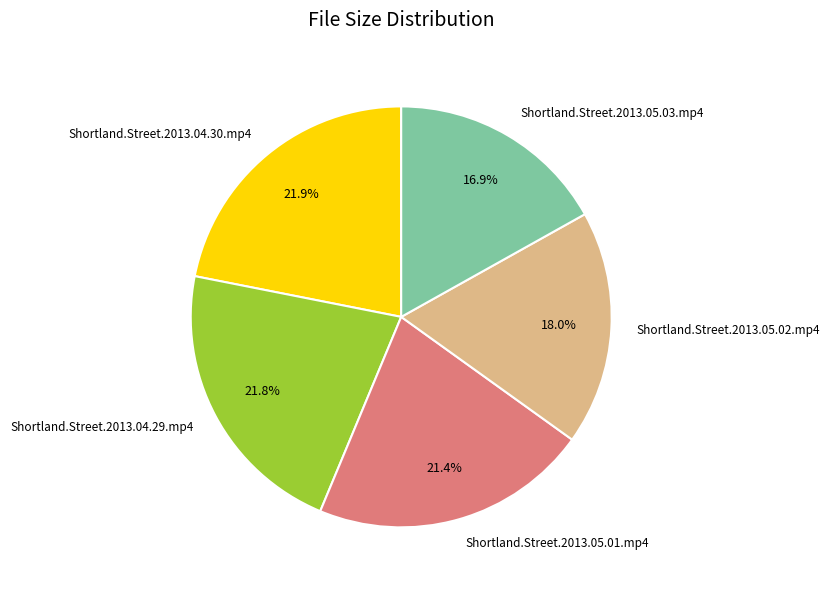

How many segments does this pie chart have?

5